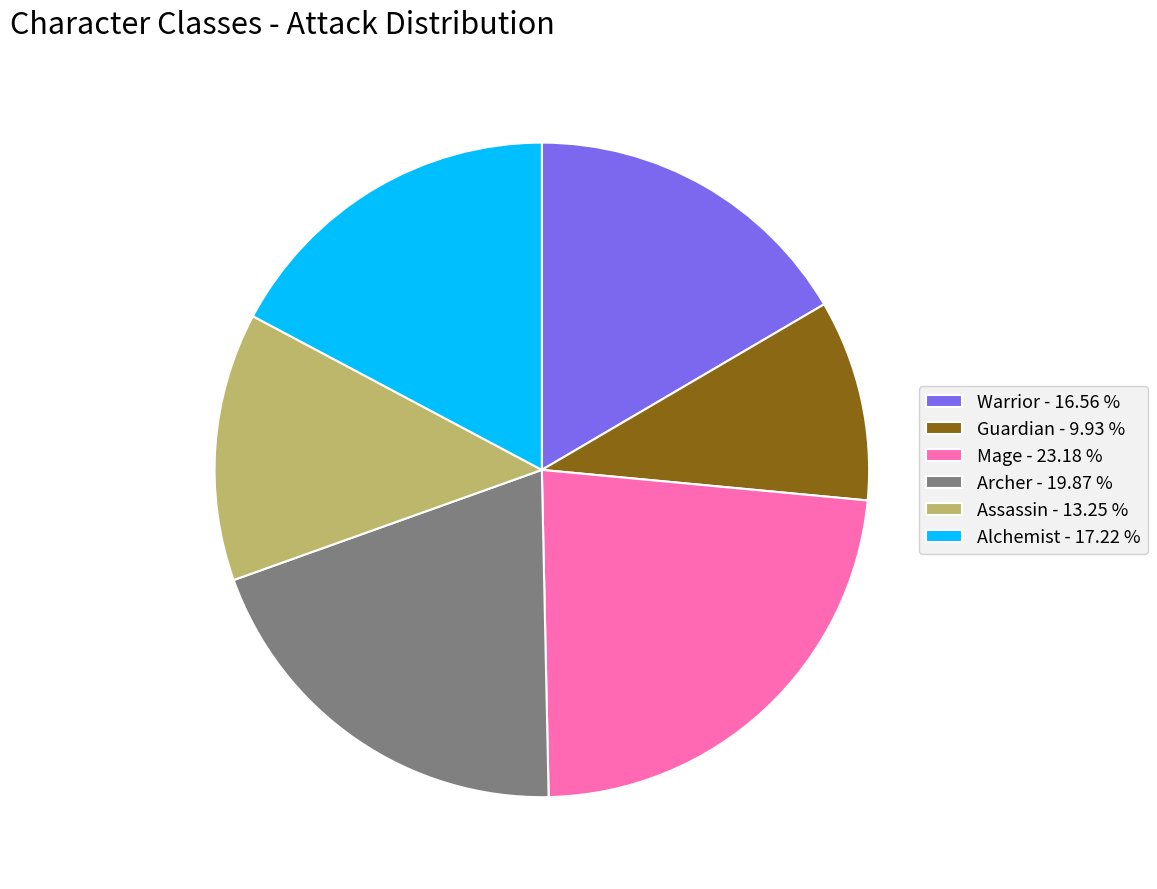

How many segments does this pie chart have?

6